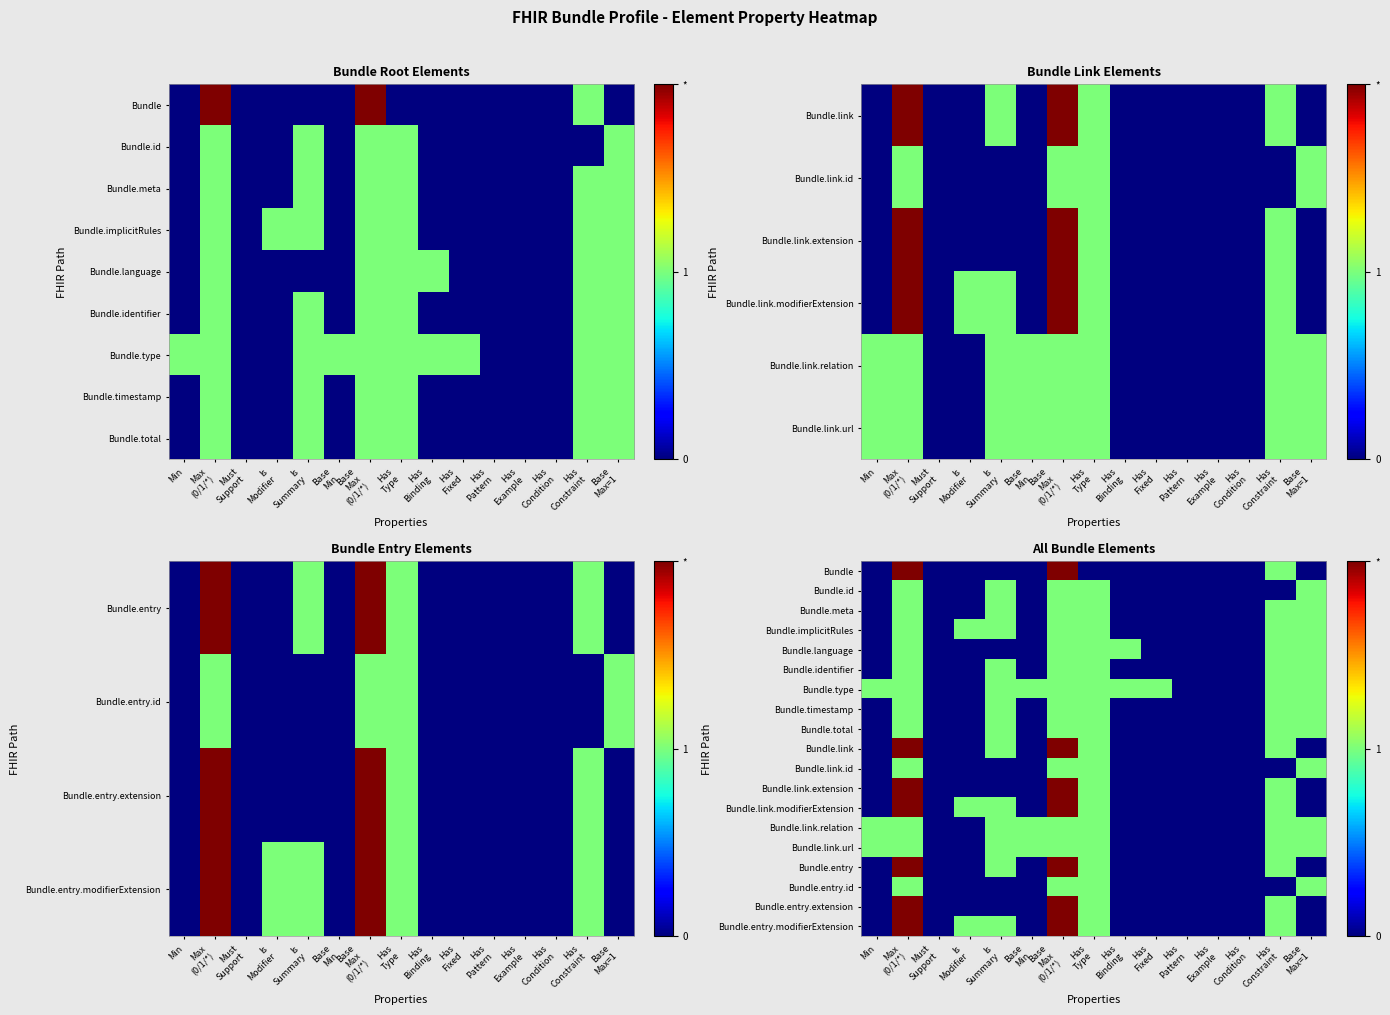

What is the sum of the Bundle.link.relation values at Must Support and Has Type?

1